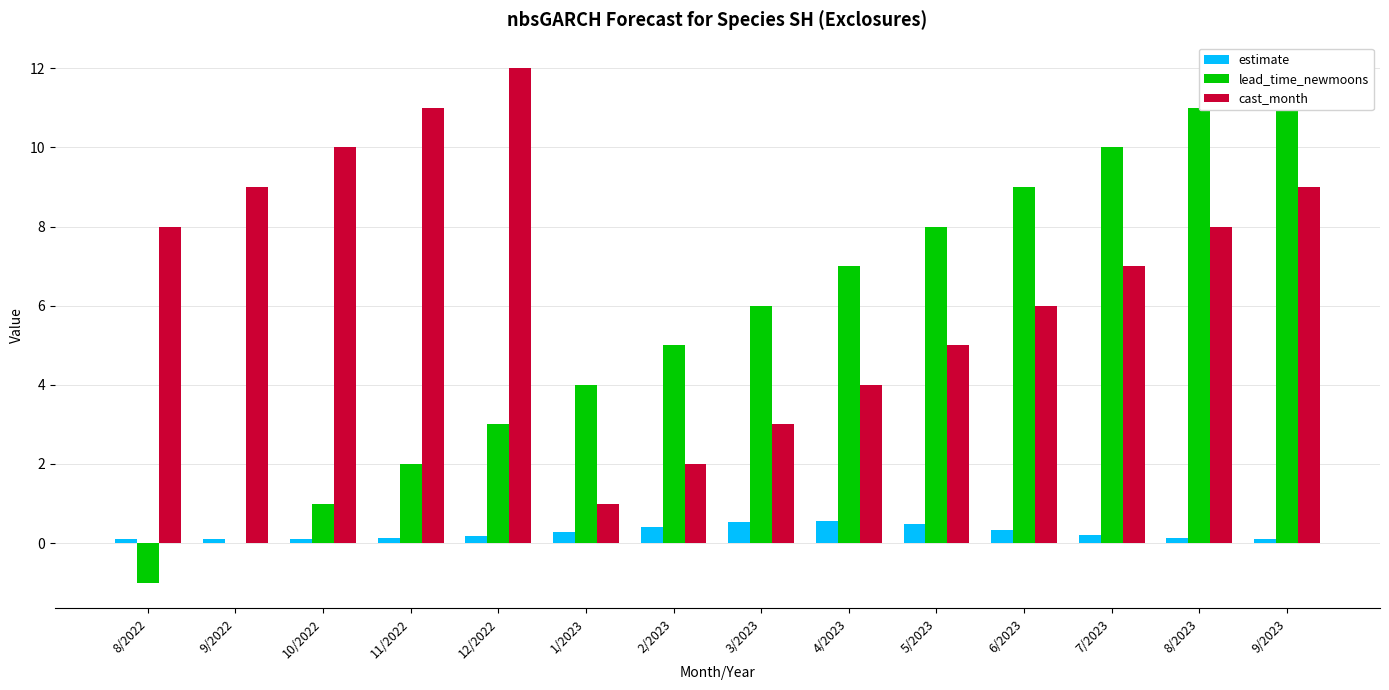

How many data points in cast_month are less than 8?

7